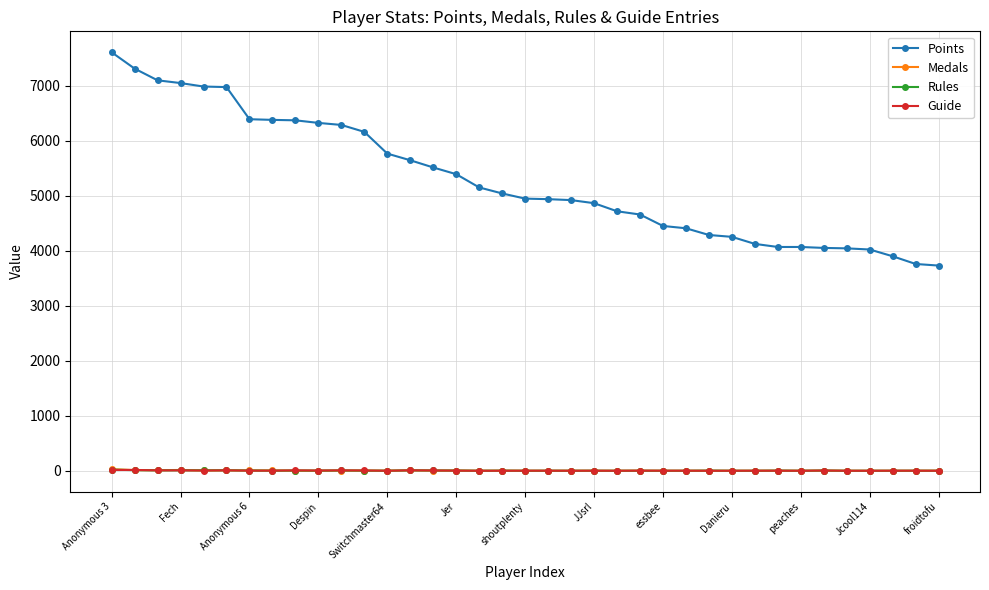

Count the number of data series in this chart.

4